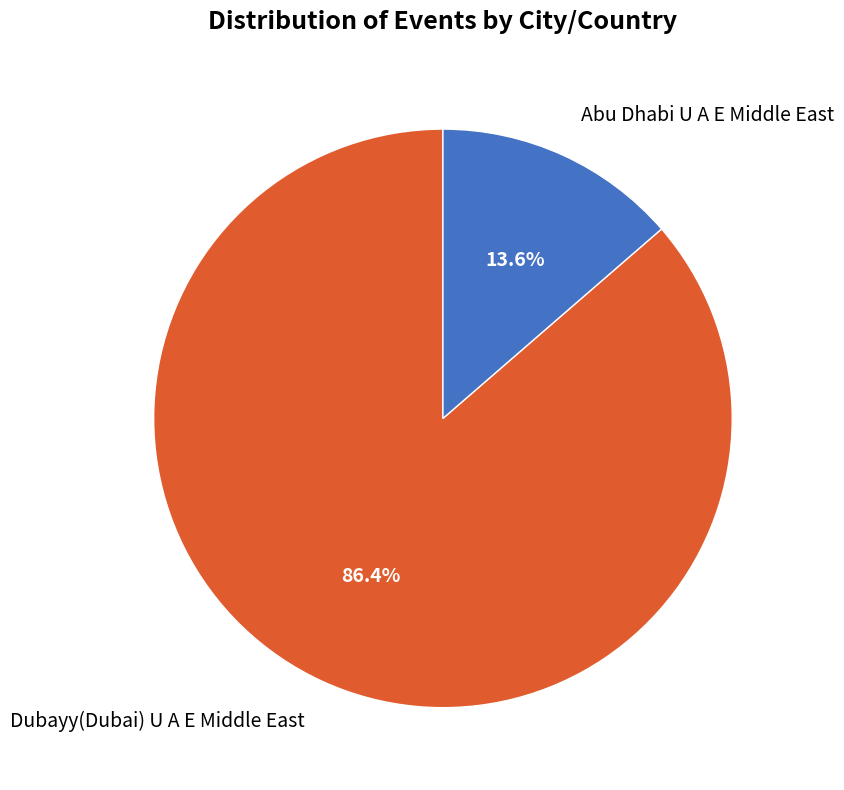

Rank the categories by value from highest to lowest.

Dubayy(Dubai) U A E Middle East, Abu Dhabi U A E Middle East